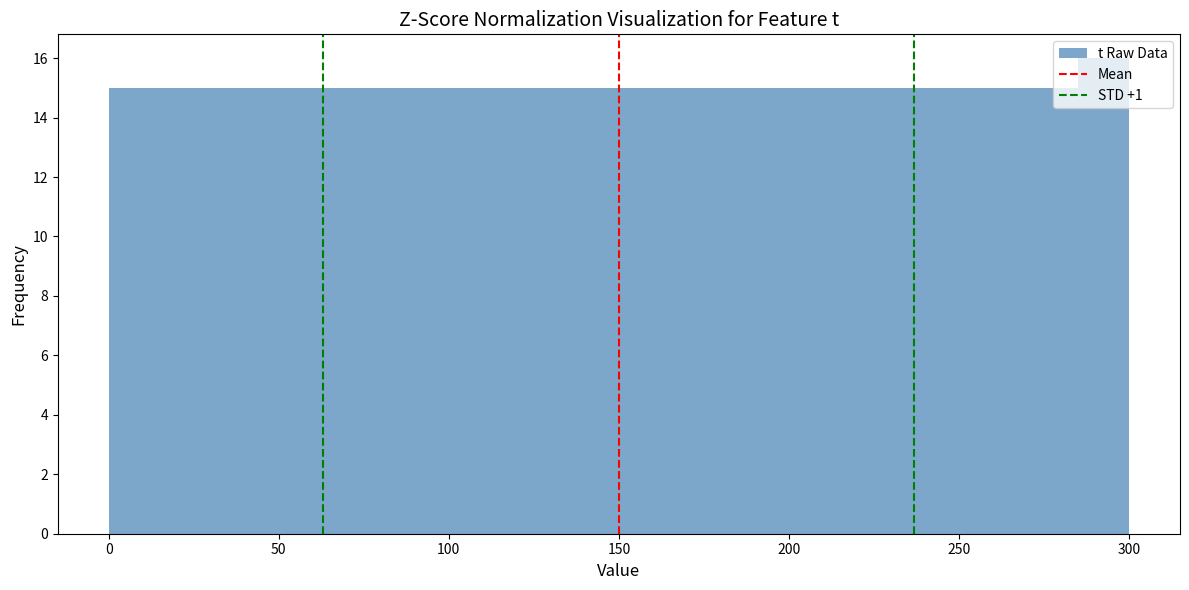

Around what value on the x-axis is the tallest bar? Give the approximate position of its centre, as read against the axis.

295